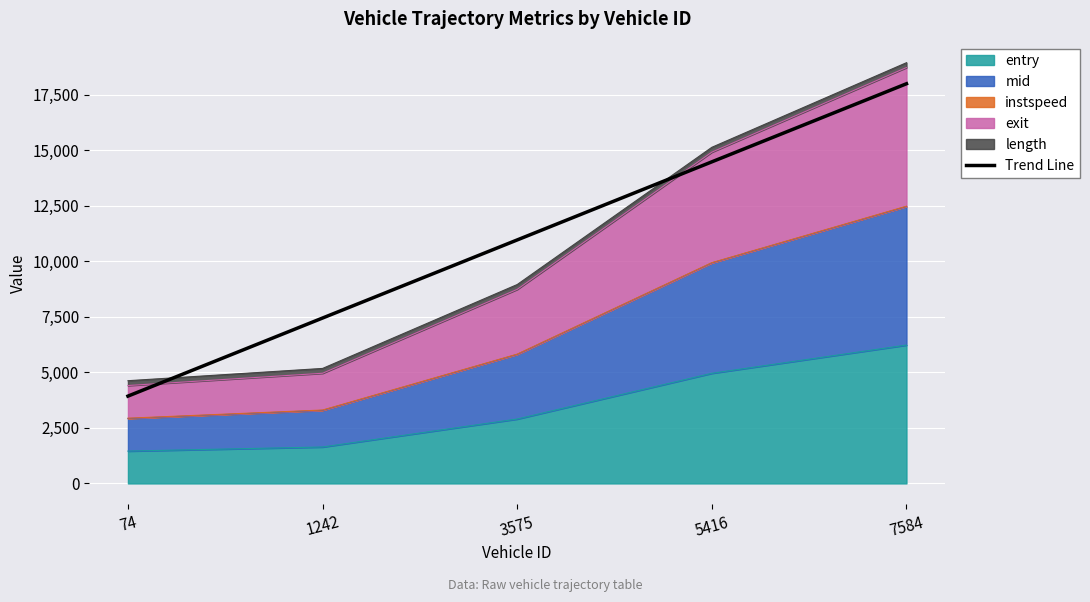

The value at 3575 is 5730.3. True or false?

False